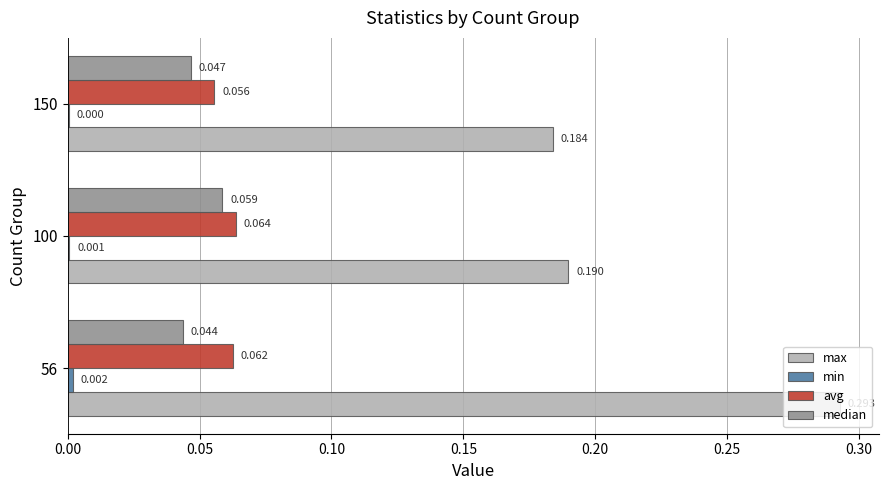

Is the value of avg at 150 greater than the value of median at 100?

No